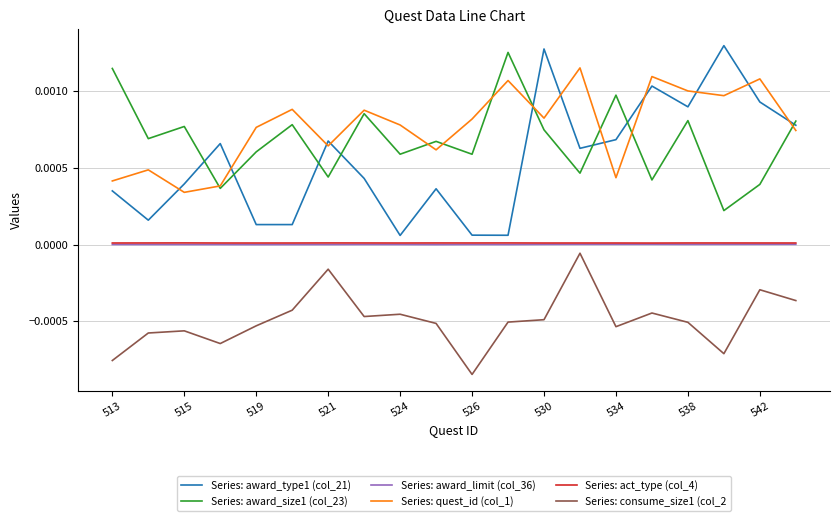

Which series has the largest range (max minus min)?

Series: award_type1 (col_21)